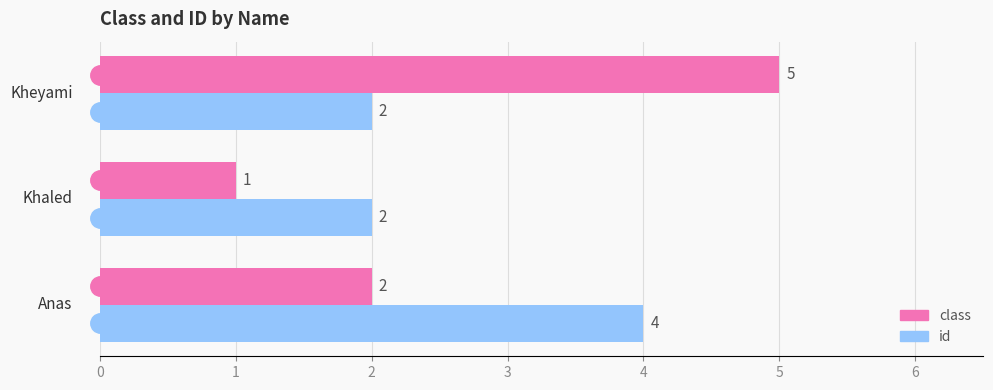

What is the average value of the class series?

3